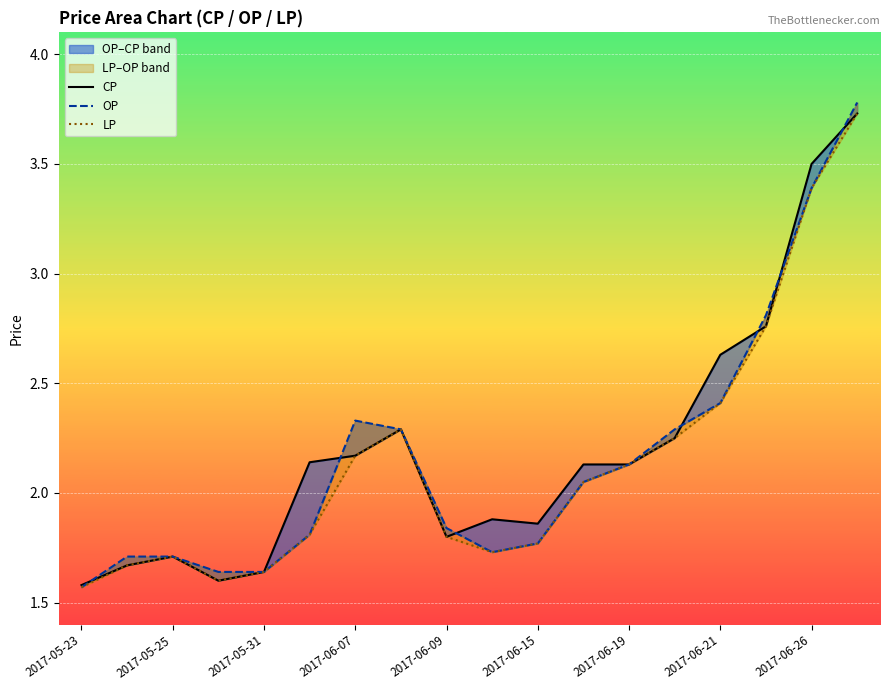

What is the minimum value shown in the chart?

1.6